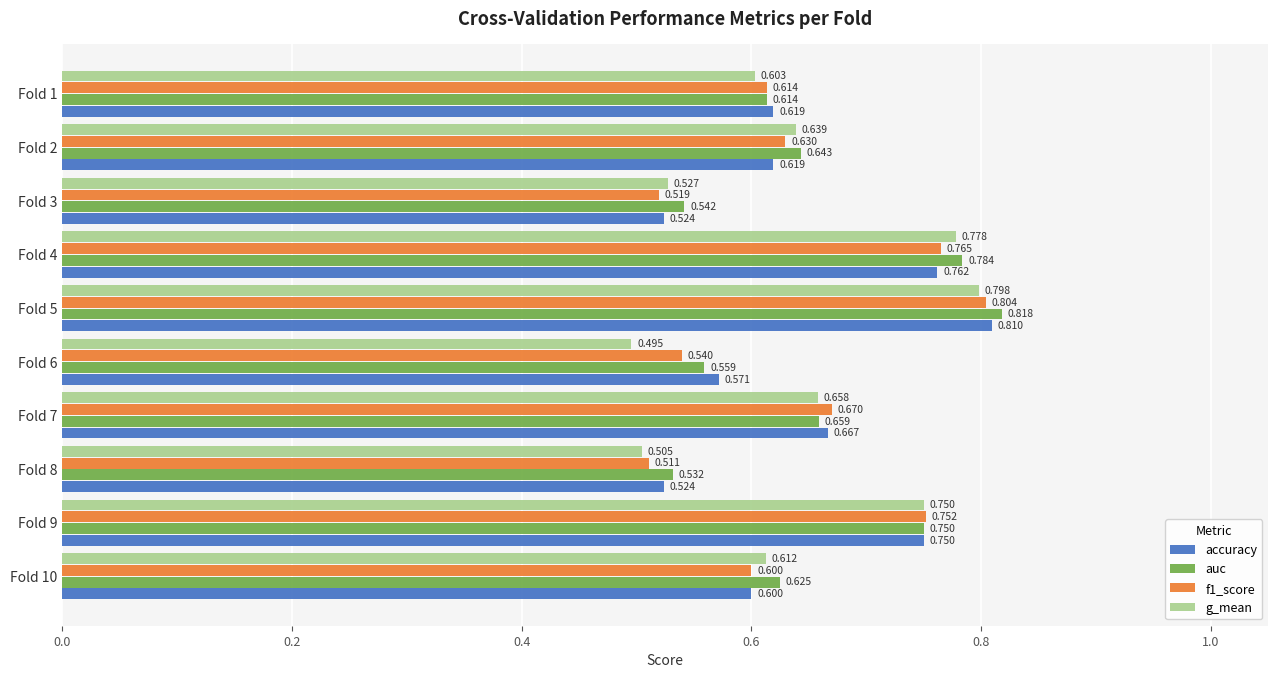

Which series has the largest total across all categories?

auc